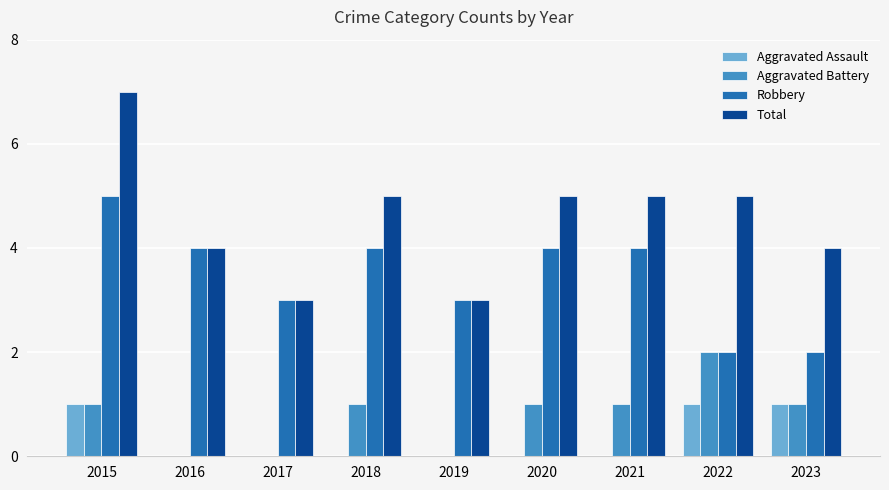

The Total series shows 3 at 2017. True or false?

True